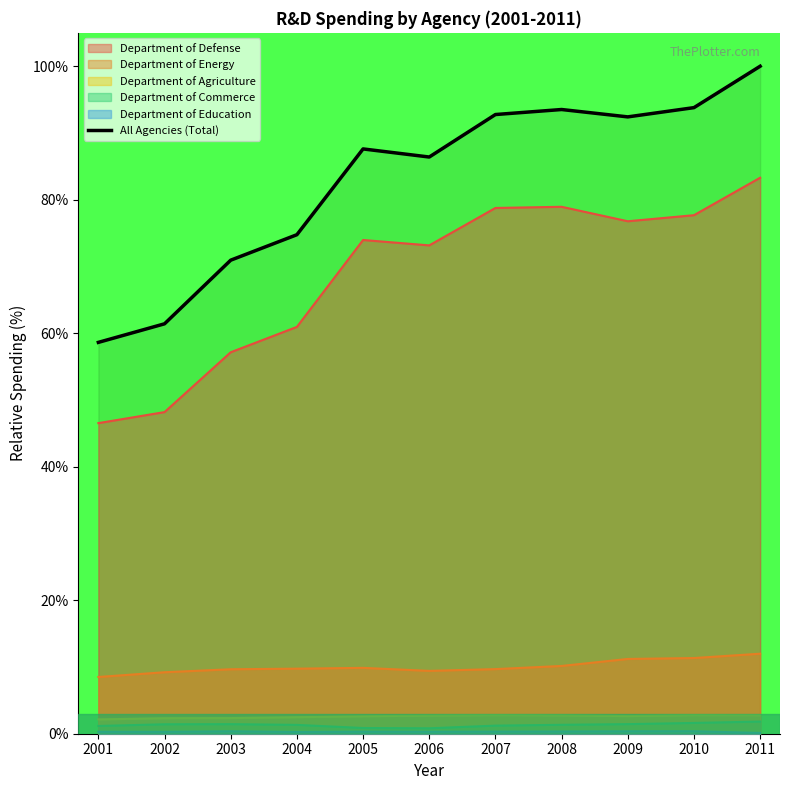

The chart shows a value of 158.8 at 2010. True or false?

False